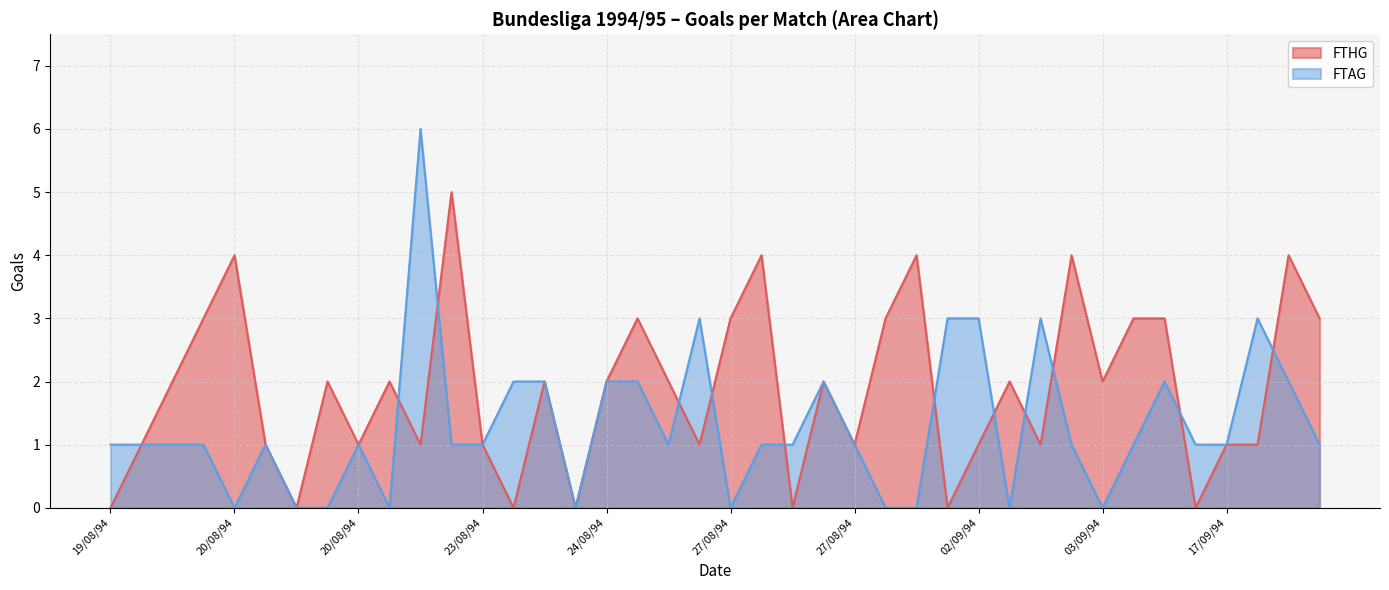

What is the label of the 27th point from the left?

28/08/94